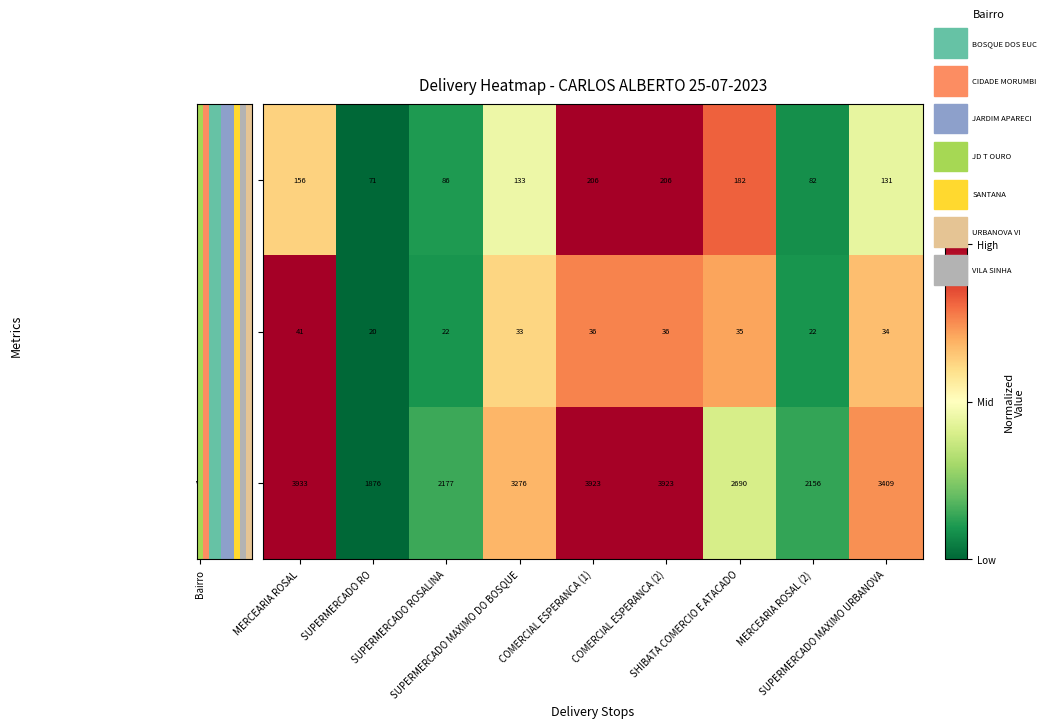

Which series has the largest total across all categories?

VALOR (R$)